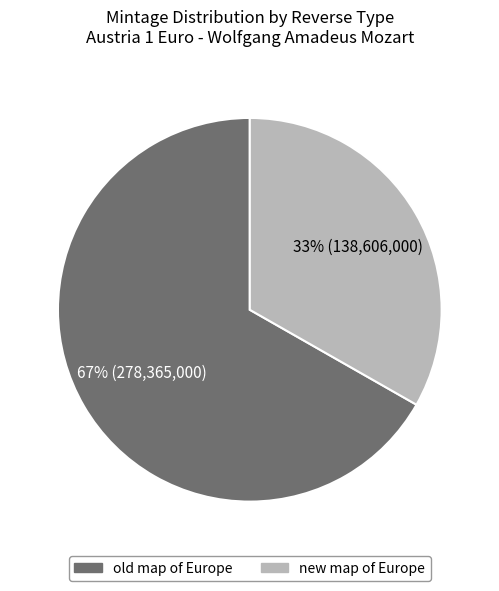

Which slice is the smallest?

new map of Europe